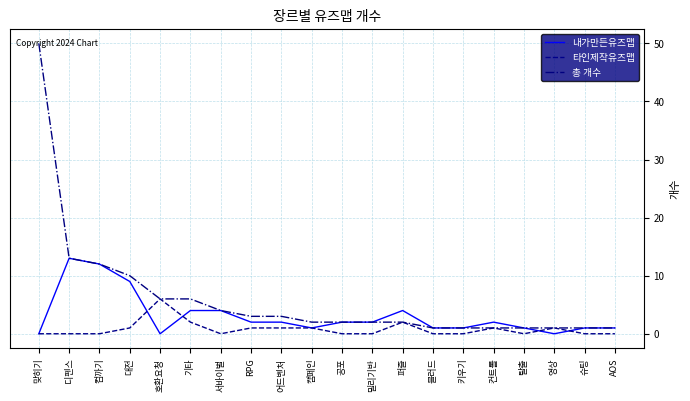

Rank the series by their maximum value, from lowest to highest.

타인제작유즈맵, 내가만든유즈맵, 총 개수